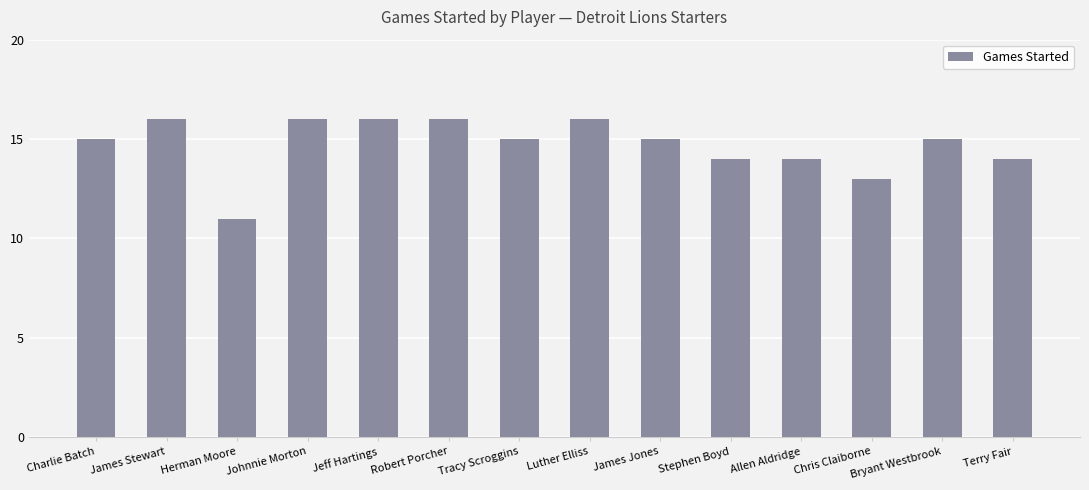

Reading right to left, transcribe all the data shown in this chart.

14	15	13	14	14	15	16	15	16	16	16	11	16	15